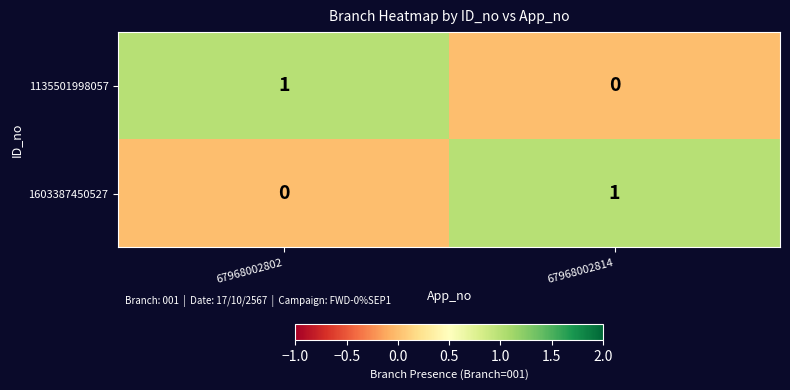

Which category has the highest value in the 1135501998057 series?

67968002802